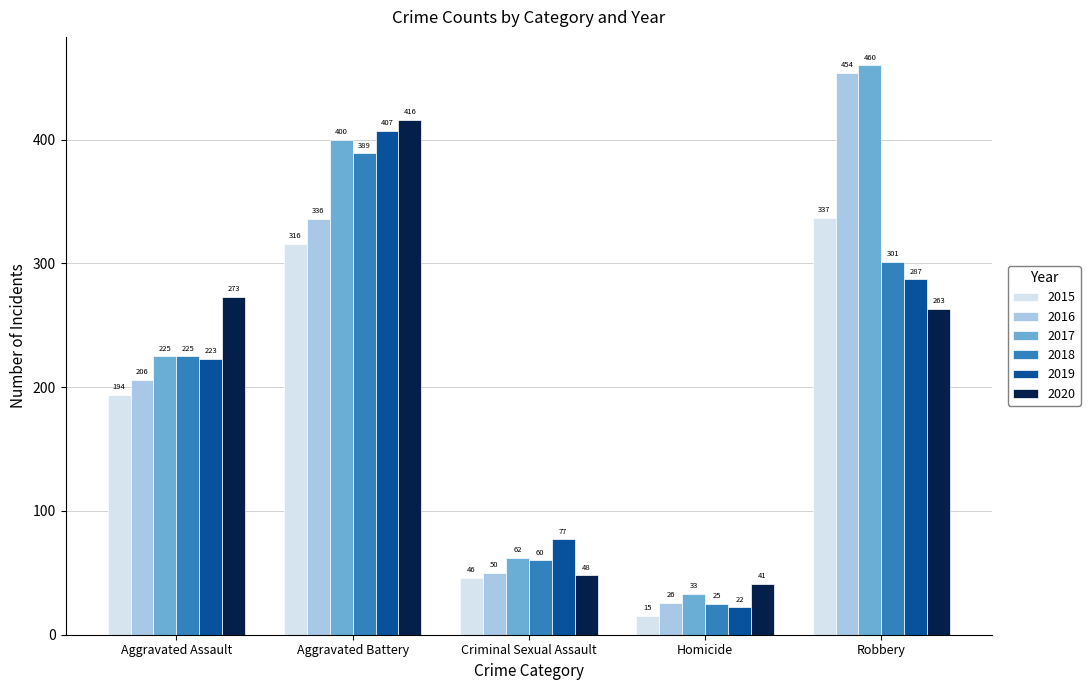

Reading left to right, what are all the values shown in this chart?

2015: Aggravated Assault=194	Aggravated Battery=316	Criminal Sexual Assault=46	Homicide=15	Robbery=337
2016: Aggravated Assault=206	Aggravated Battery=336	Criminal Sexual Assault=50	Homicide=26	Robbery=454
2017: Aggravated Assault=225	Aggravated Battery=400	Criminal Sexual Assault=62	Homicide=33	Robbery=460
2018: Aggravated Assault=225	Aggravated Battery=389	Criminal Sexual Assault=60	Homicide=25	Robbery=301
2019: Aggravated Assault=223	Aggravated Battery=407	Criminal Sexual Assault=77	Homicide=22	Robbery=287
2020: Aggravated Assault=273	Aggravated Battery=416	Criminal Sexual Assault=48	Homicide=41	Robbery=263